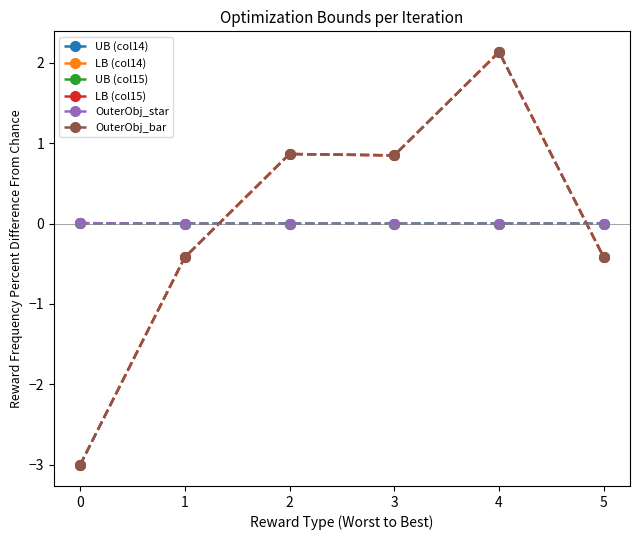

Does the chart have visible grid lines?

No